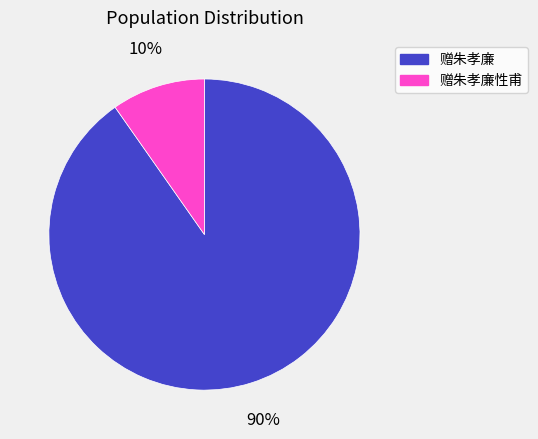

Is the sum of 赠朱孝廉性甫 and 赠朱孝廉 greater than half?

Yes